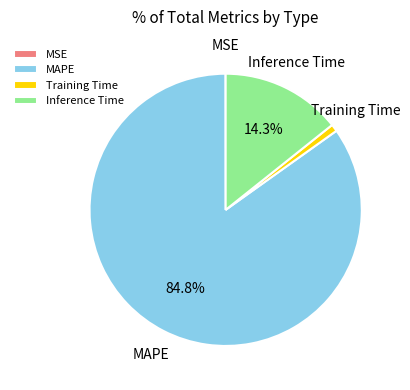

Is there any slice that represents more than half of the pie?

Yes